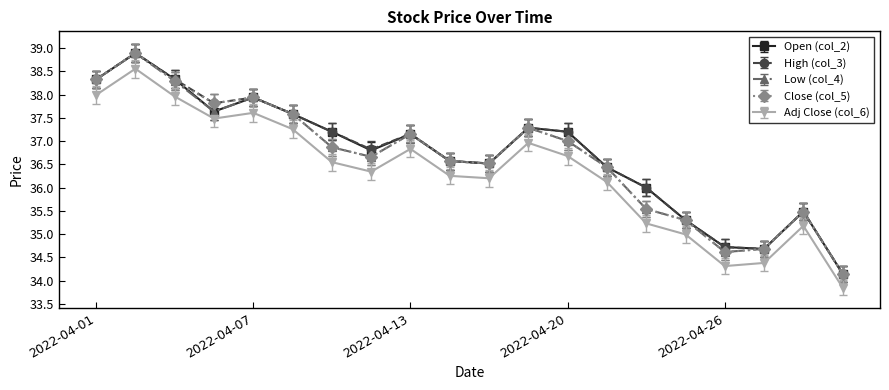

How many interior local peaks does the Close (col_5) series have?

5